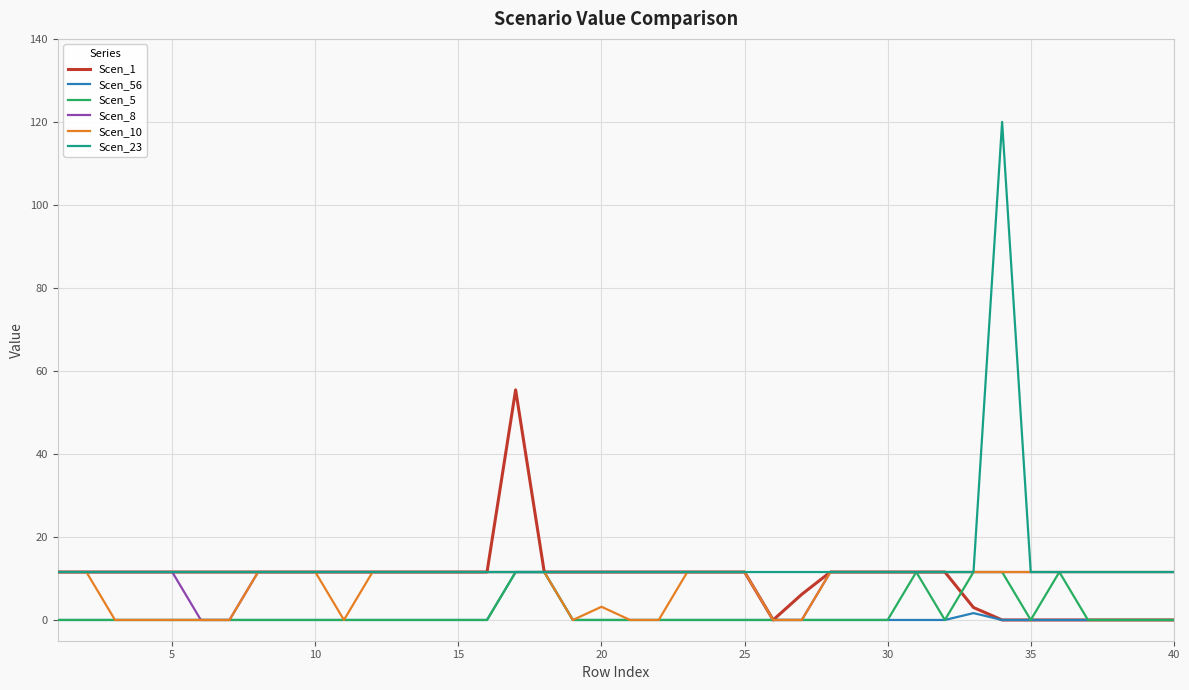

Reading left to right, what are all the values shown in this chart?

Scen_1: 11.6	11.6	11.6	11.6	11.6	11.6	11.6	11.6	11.6	11.6	11.6	11.6	11.6	11.6	11.6	11.6	55.4	11.6	11.6	11.6	11.6	11.6	11.6	11.6	11.6	0.0	6.2	11.6	11.6	11.6	11.6	11.6	3.0	0.0	0.0	0.0	0.0	0.0	0.0	0.0
Scen_56: 0.0	0.0	0.0	0.0	0.0	0.0	0.0	0.0	0.0	0.0	0.0	0.0	0.0	0.0	0.0	0.0	11.6	11.6	0.0	0.0	0.0	0.0	0.0	0.0	0.0	0.0	0.0	0.0	0.0	0.0	0.0	0.0	1.7	0.0	0.0	0.0	0.0	0.0	0.0	0.0
Scen_5: 0.0	0.0	0.0	0.0	0.0	0.0	0.0	0.0	0.0	0.0	0.0	0.0	0.0	0.0	0.0	0.0	11.6	11.6	0.0	0.0	0.0	0.0	0.0	0.0	0.0	0.0	0.0	0.0	0.0	0.0	11.6	0.0	11.6	11.6	0.0	11.6	0.0	0.0	0.0	0.0
Scen_8: 11.6	11.6	11.6	11.6	11.6	0.0	0.0	11.6	11.6	11.6	11.6	11.6	11.6	11.6	11.6	11.6	11.6	11.6	11.6	11.6	11.6	11.6	11.6	11.6	11.6	0.0	0.0	11.6	11.6	11.6	11.6	11.6	11.6	11.6	11.6	11.6	11.6	11.6	11.6	11.6
Scen_10: 11.6	11.6	0.0	0.0	0.0	0.0	0.0	11.6	11.6	11.6	0.0	11.6	11.6	11.6	11.6	11.6	11.6	11.6	0.0	3.2	0.0	0.0	11.6	11.6	11.6	0.0	0.0	11.6	11.6	11.6	11.6	11.6	11.6	11.6	11.6	11.6	11.6	11.6	11.6	11.6
Scen_23: 11.6	11.6	11.6	11.6	11.6	11.6	11.6	11.6	11.6	11.6	11.6	11.6	11.6	11.6	11.6	11.6	11.6	11.6	11.6	11.6	11.6	11.6	11.6	11.6	11.6	11.6	11.6	11.6	11.6	11.6	11.6	11.6	11.6	120.0	11.6	11.6	11.6	11.6	11.6	11.6